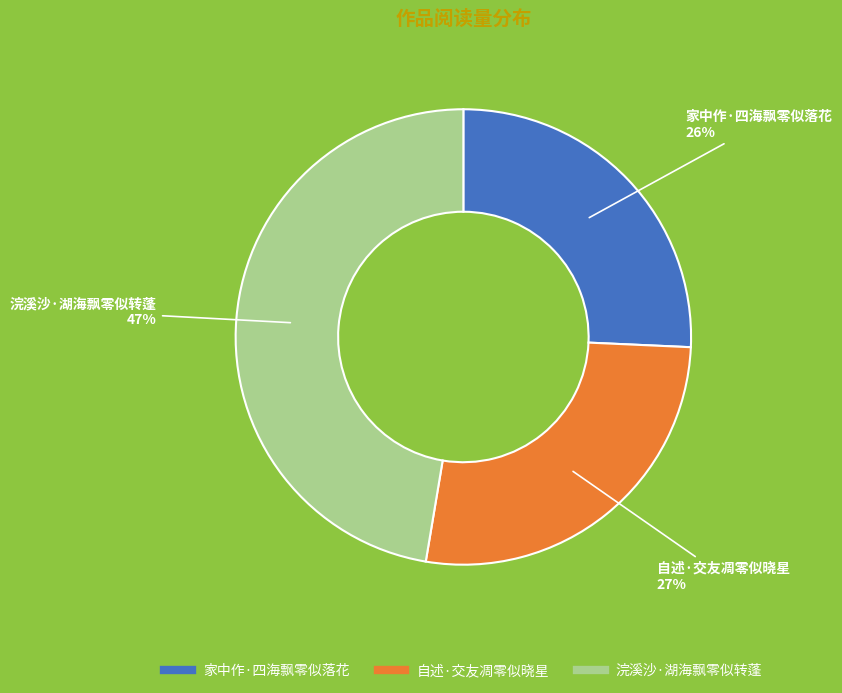

Which has a higher value, 浣溪沙·湖海飘零似转蓬 or 自述·交友凋零似晓星?

浣溪沙·湖海飘零似转蓬